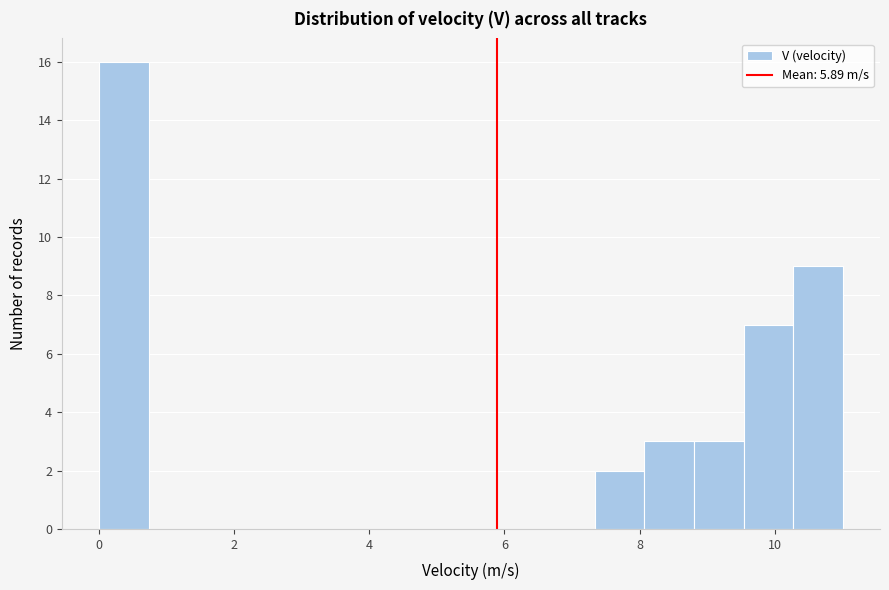

Around what value on the x-axis is the tallest bar? Give the approximate position of its centre, as read against the axis.

0.4